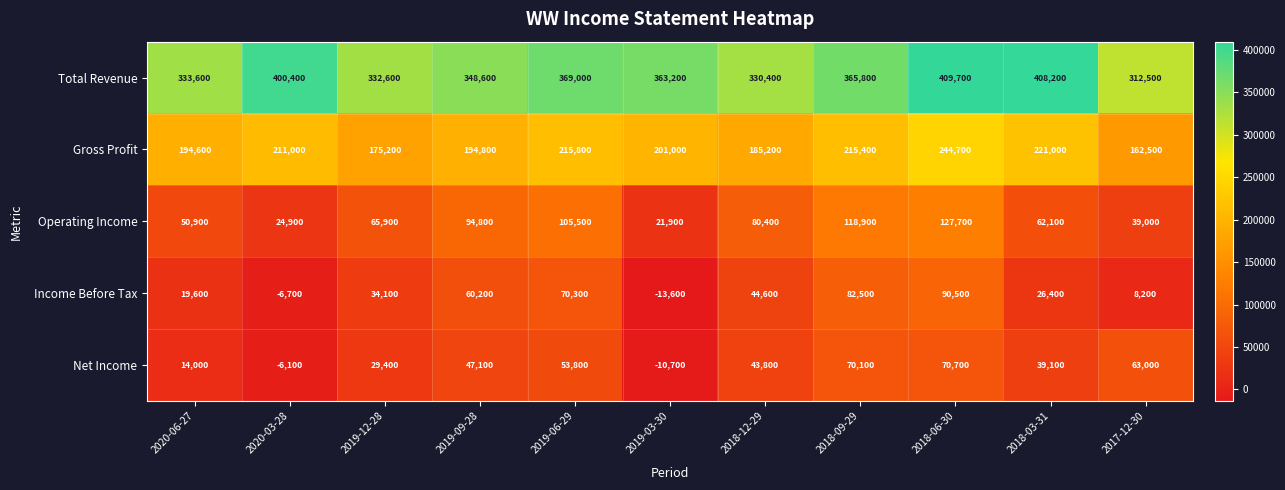

What is the greatest value displayed?

409700